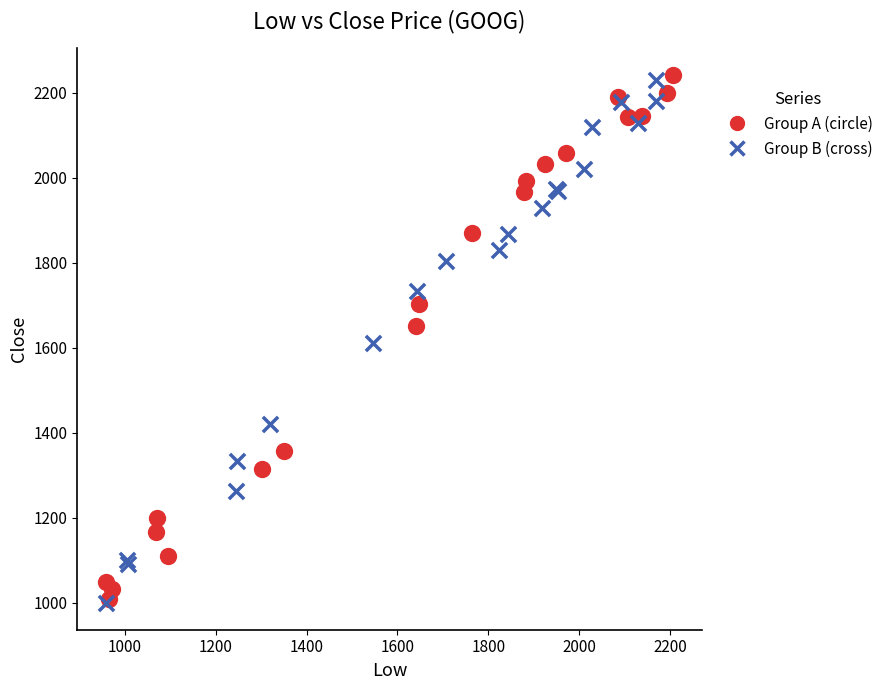

What are all the series names shown in the legend?

Group A (circle), Group B (cross)